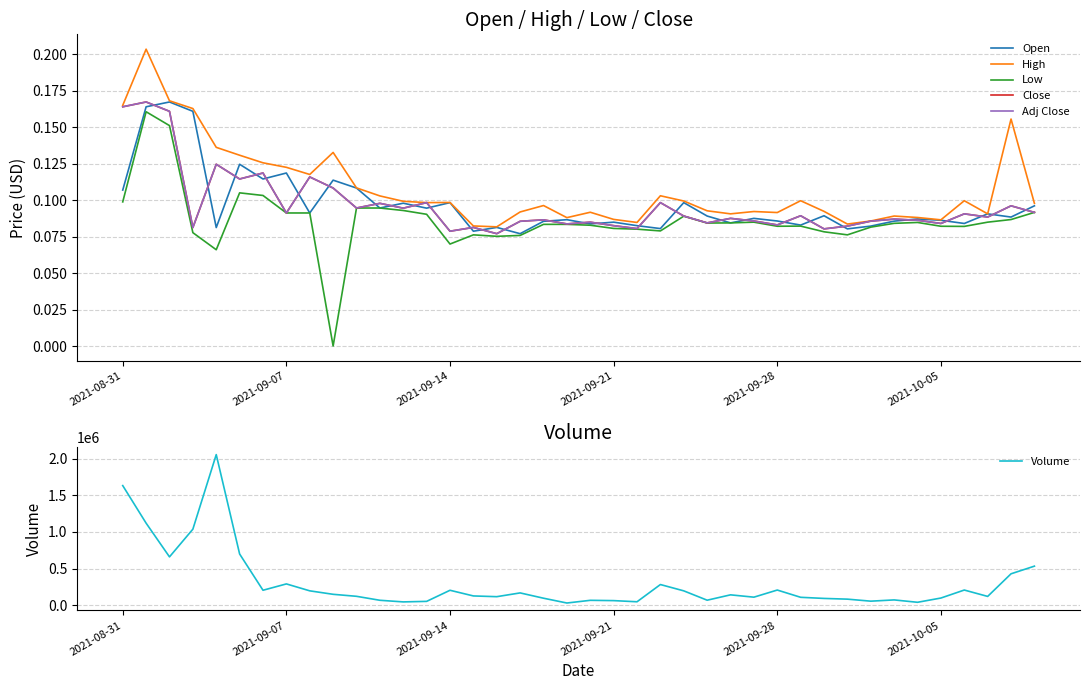

What is the average value of the Close series?

0.1